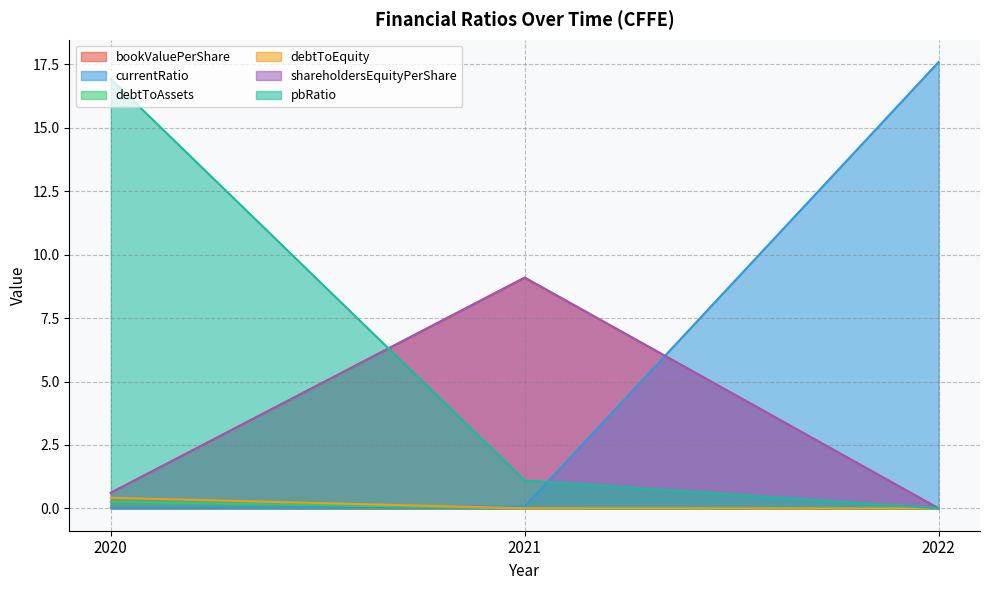

At how many categories does at least one series exceed 2?

3